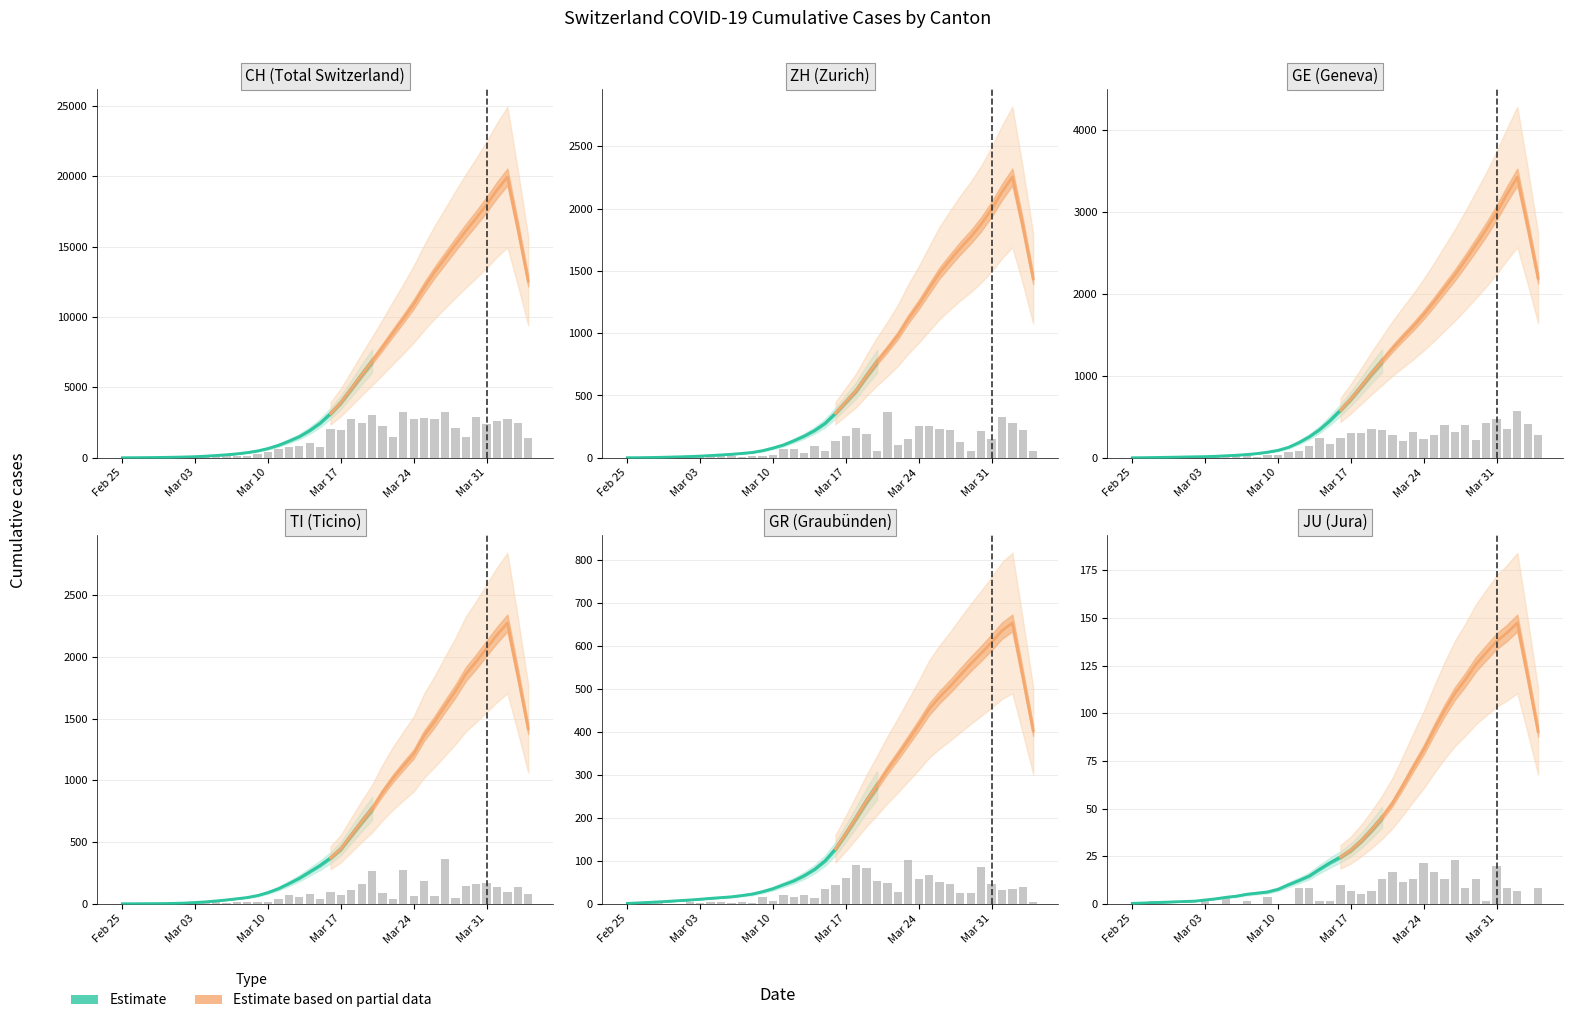

List the series in order of their peak value, highest first.

CH, GE, ZH, TI, GR, JU